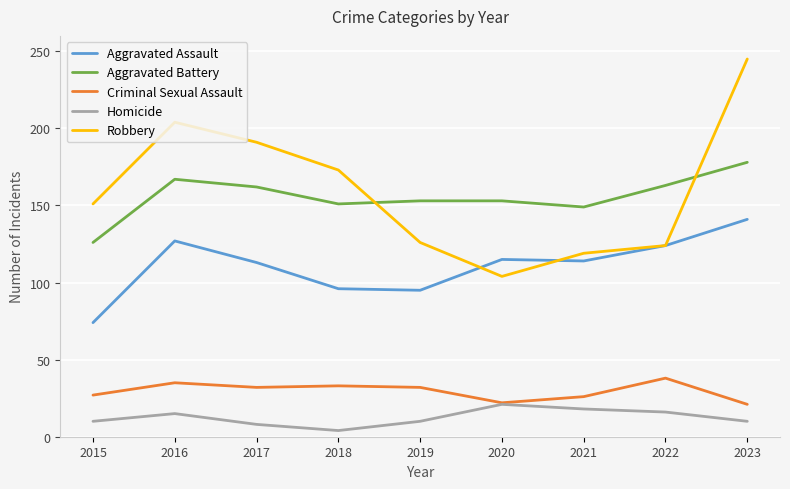

At which label does Aggravated Assault first exceed 114?

2016